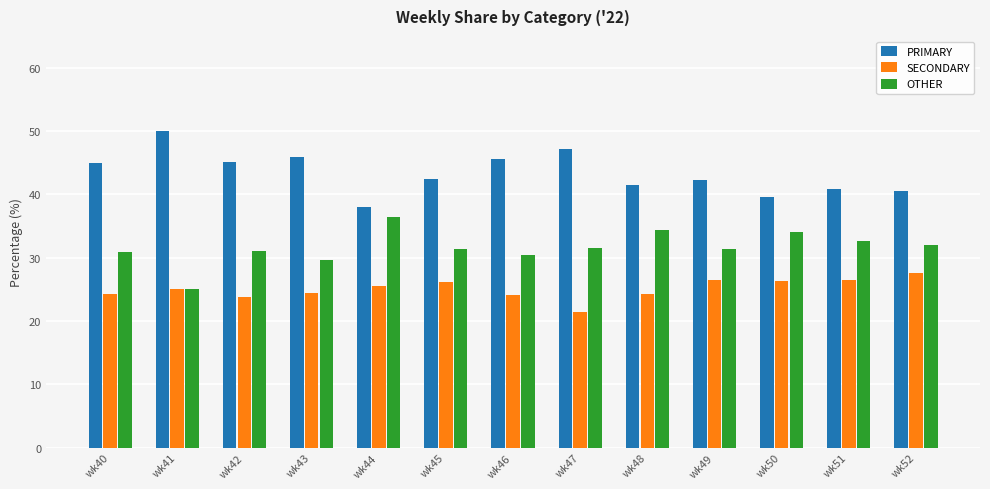

Which series has the largest total across all categories?

PRIMARY